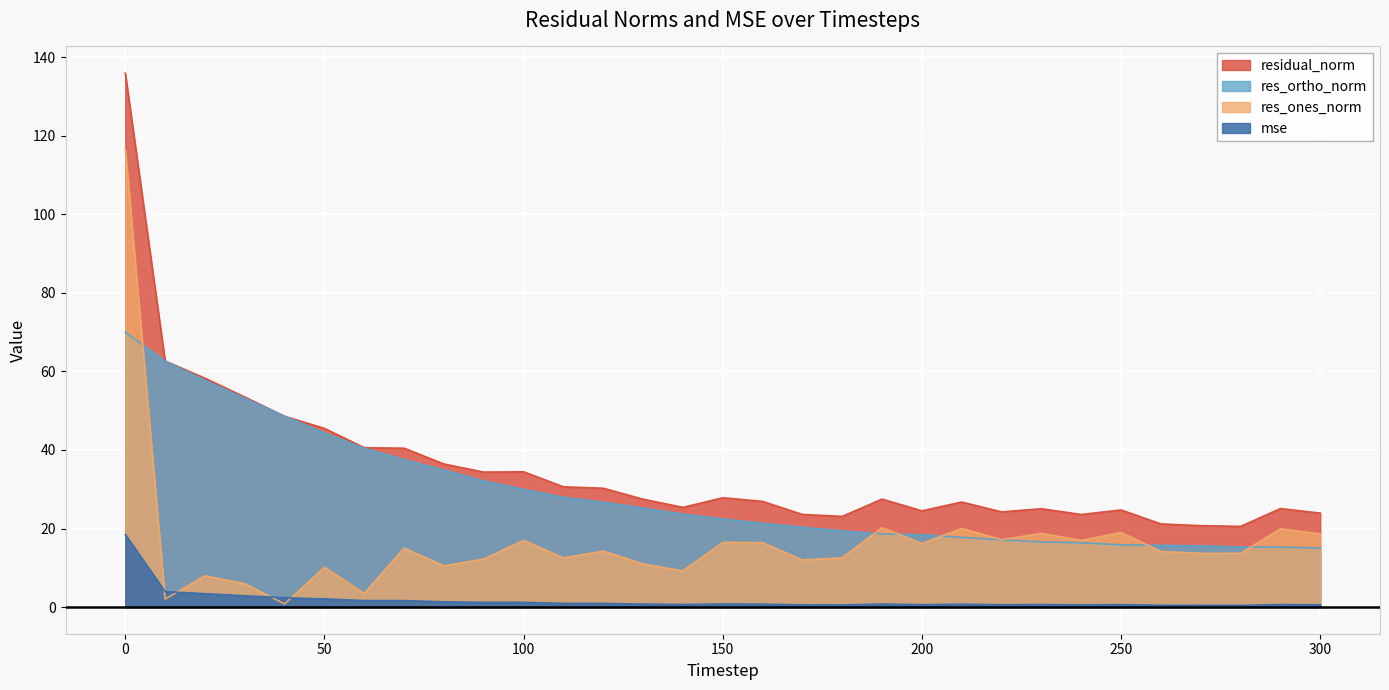

What is the maximum value shown in the chart?

136.0